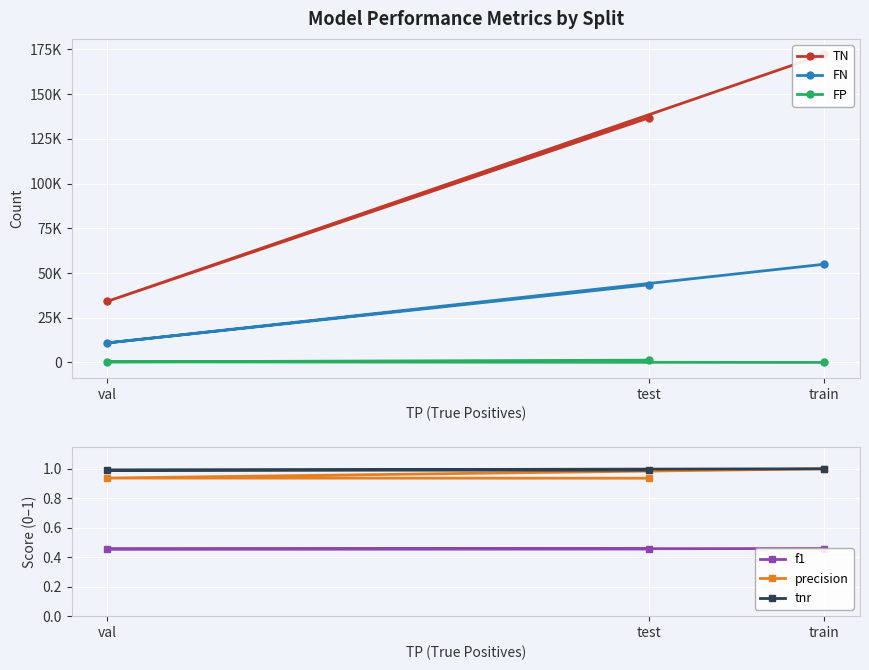

True or false: f1 has a value of 0.5 at train.

True